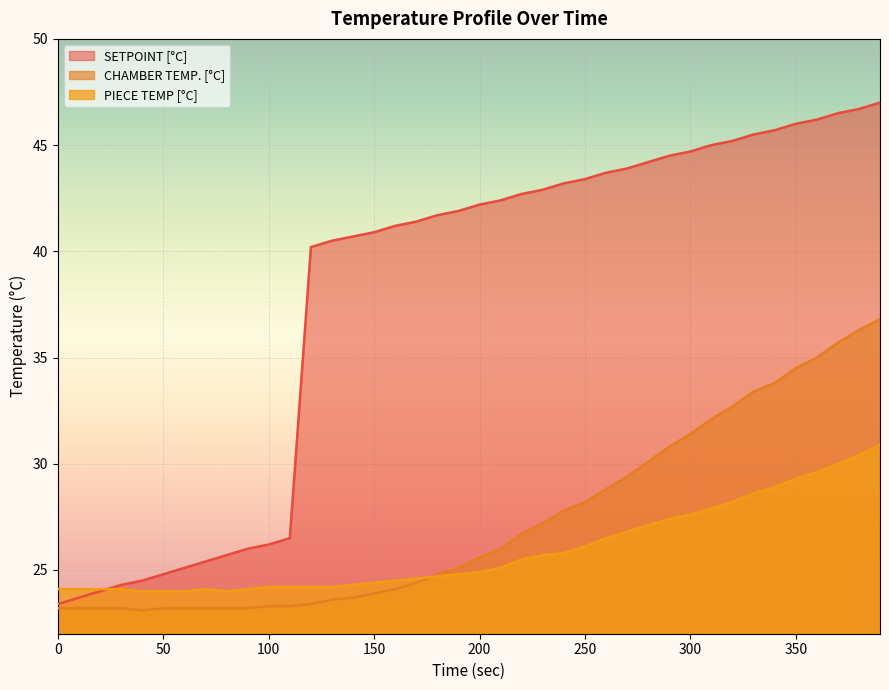

At which category does the chart reach its minimum across all series?

40